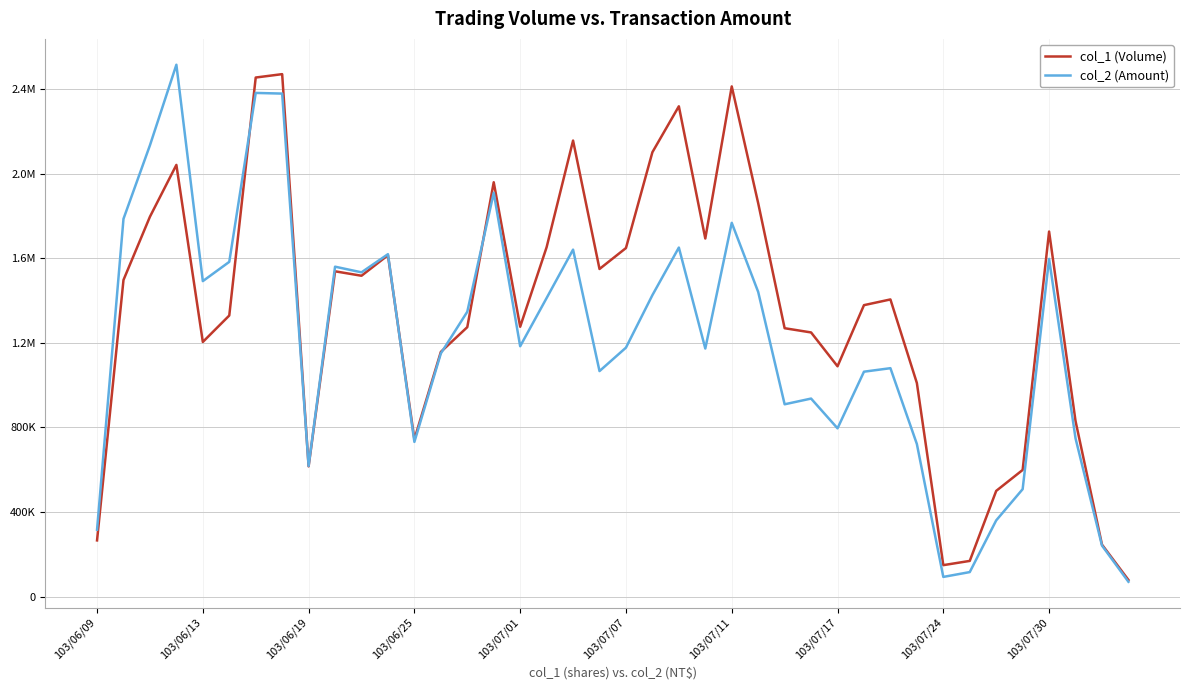

What is the sum of all col_2 (Amount) values?

48229000